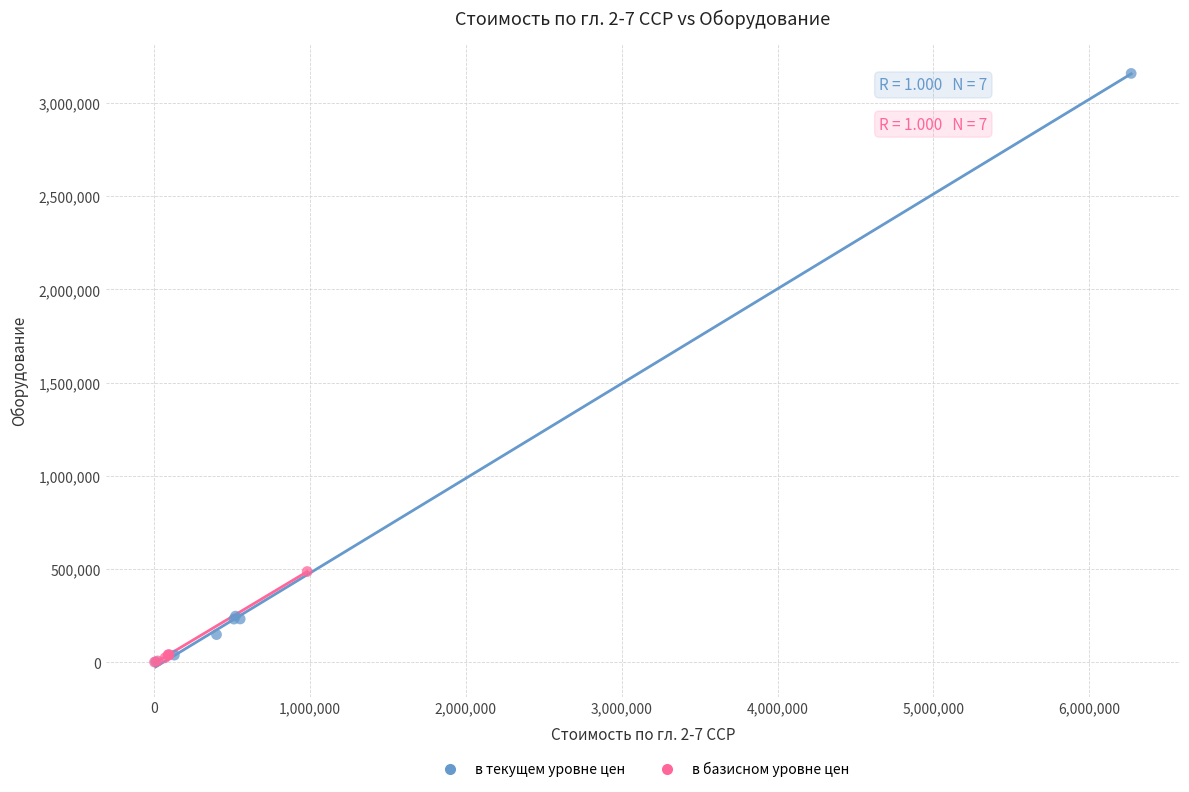

Which series has the largest Y range (max minus min)?

в текущем уровне цен